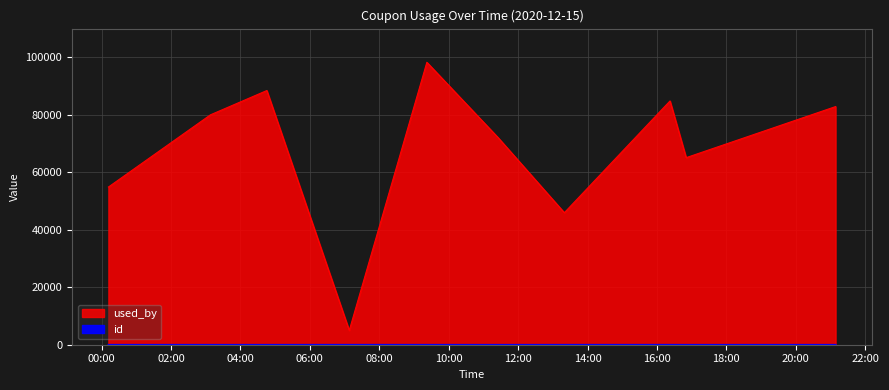

In id, how many points are higher than both neighbors (excluding endpoints)?

2